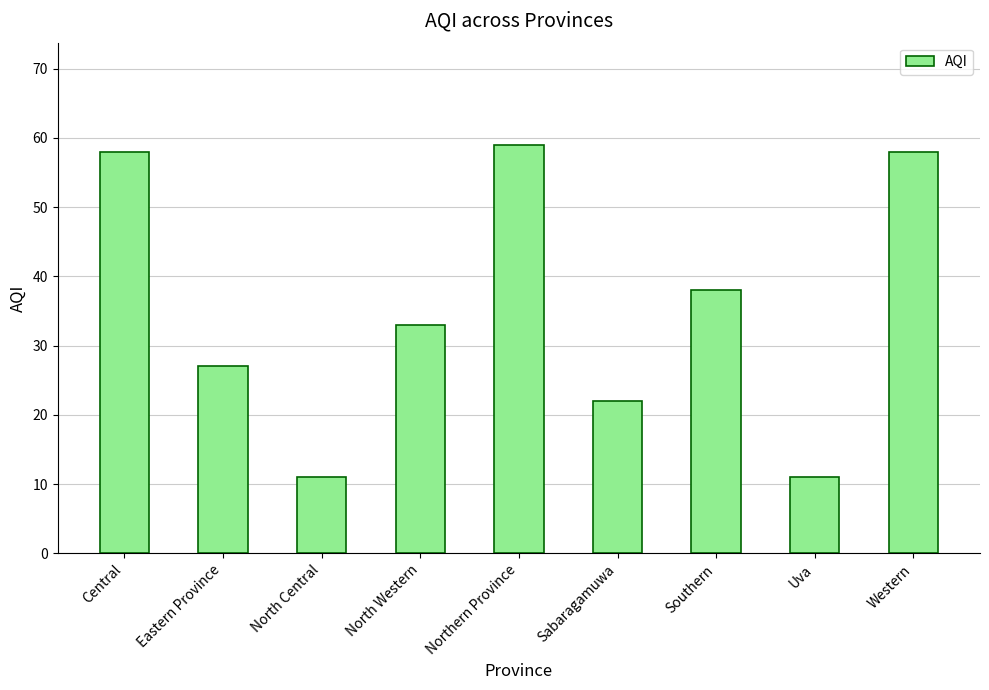

What is the label of the 6th bar from the right?

North Western